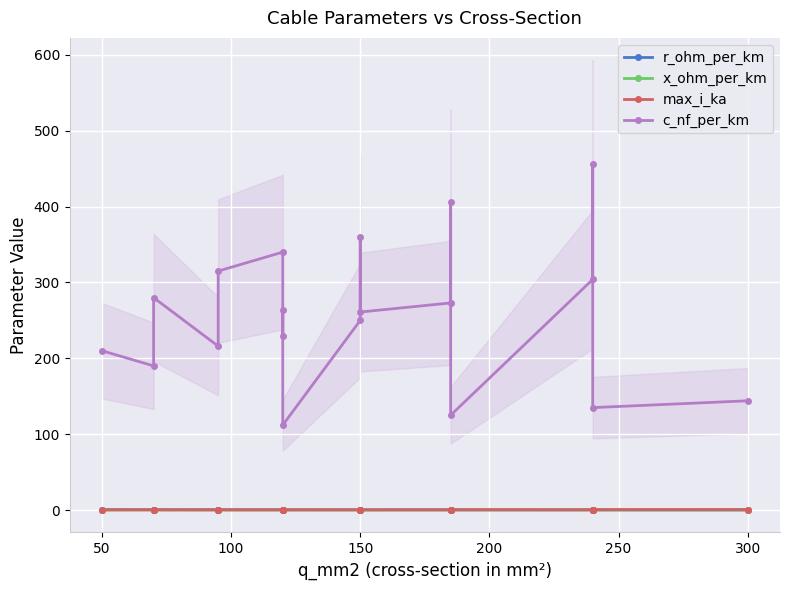

Is this an area chart (filled region under the line)?

No